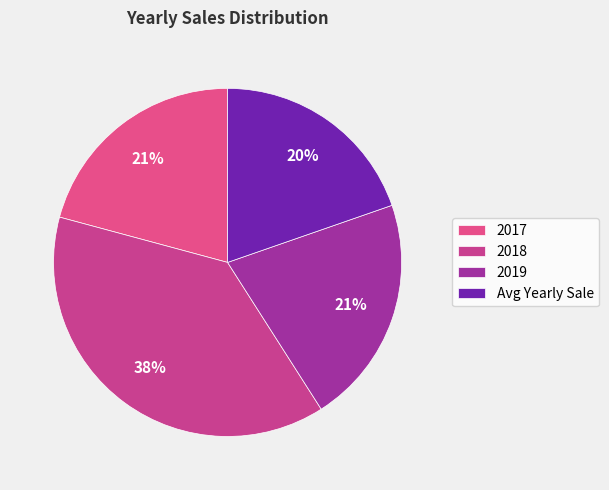

Does 2019 represent more than half of the total?

No